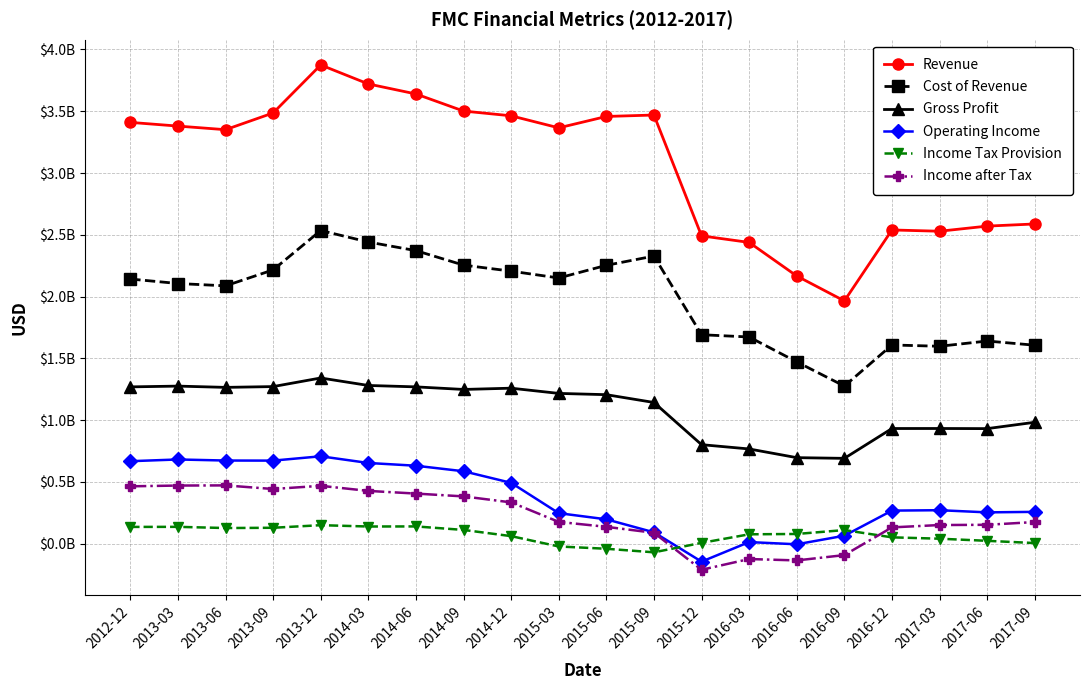

What are all the series names shown in the legend?

Revenue, Cost of Revenue, Gross Profit, Operating Income, Income Tax Provision, Income after Tax